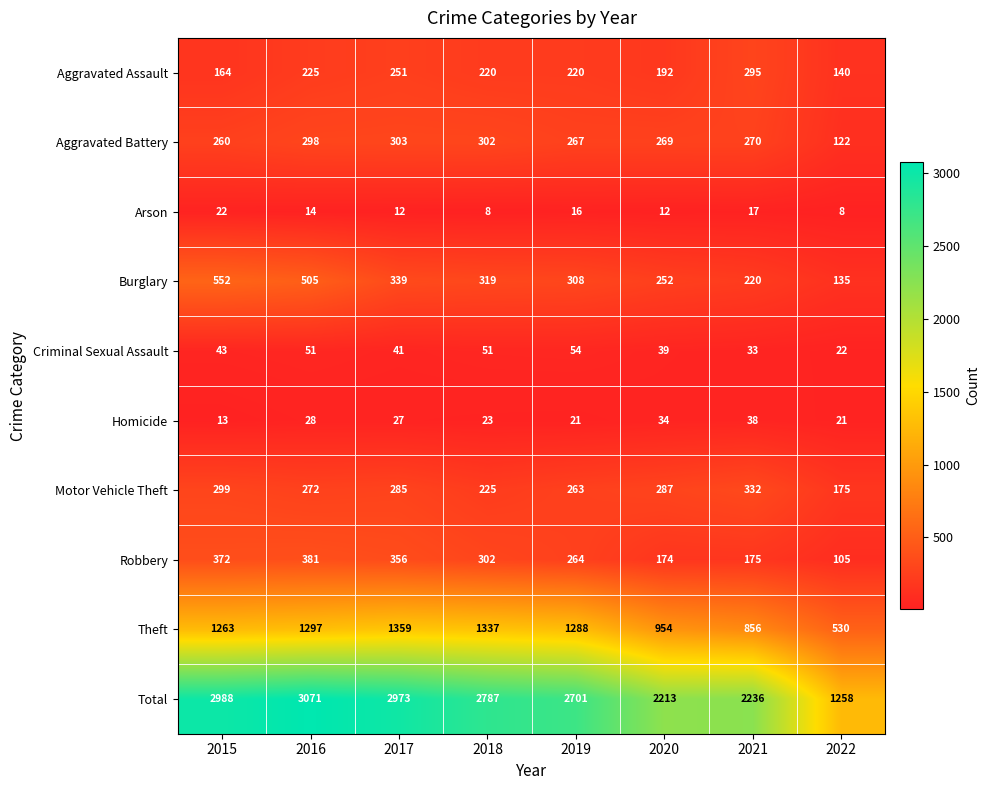

What is the approximate value of Motor Vehicle Theft at 2019?

263